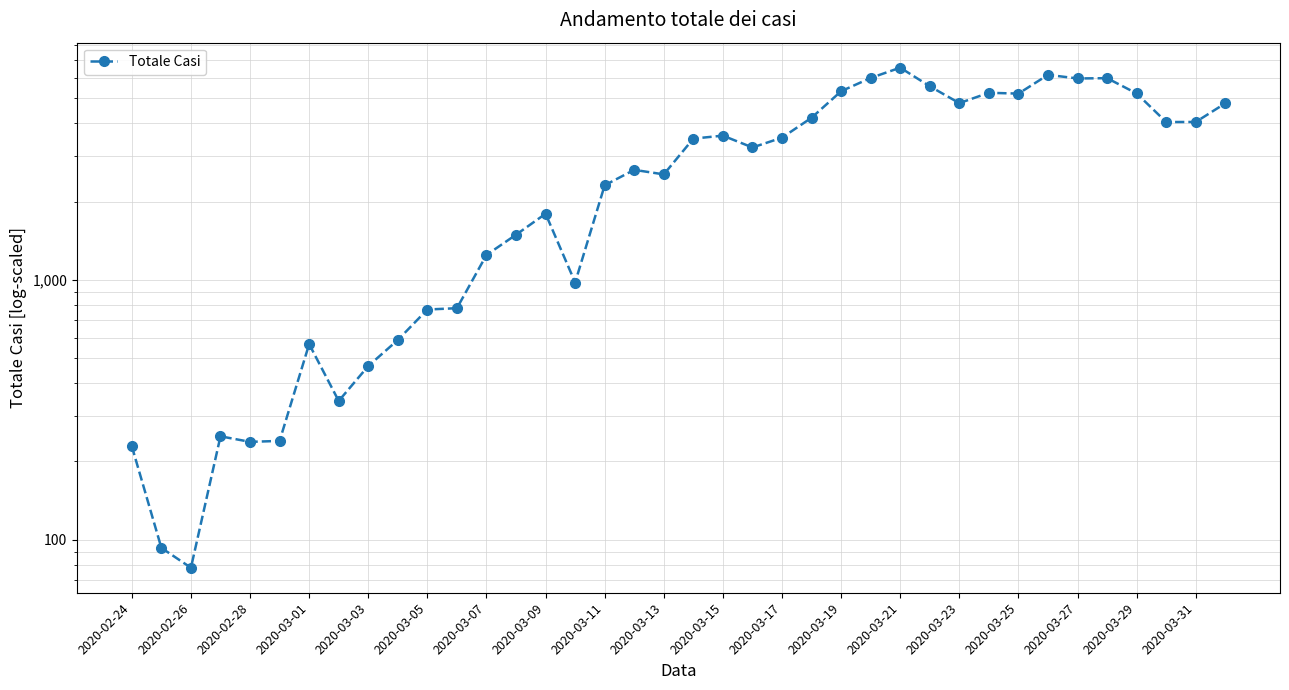

Is it true that the value at 29 is 8260?

False